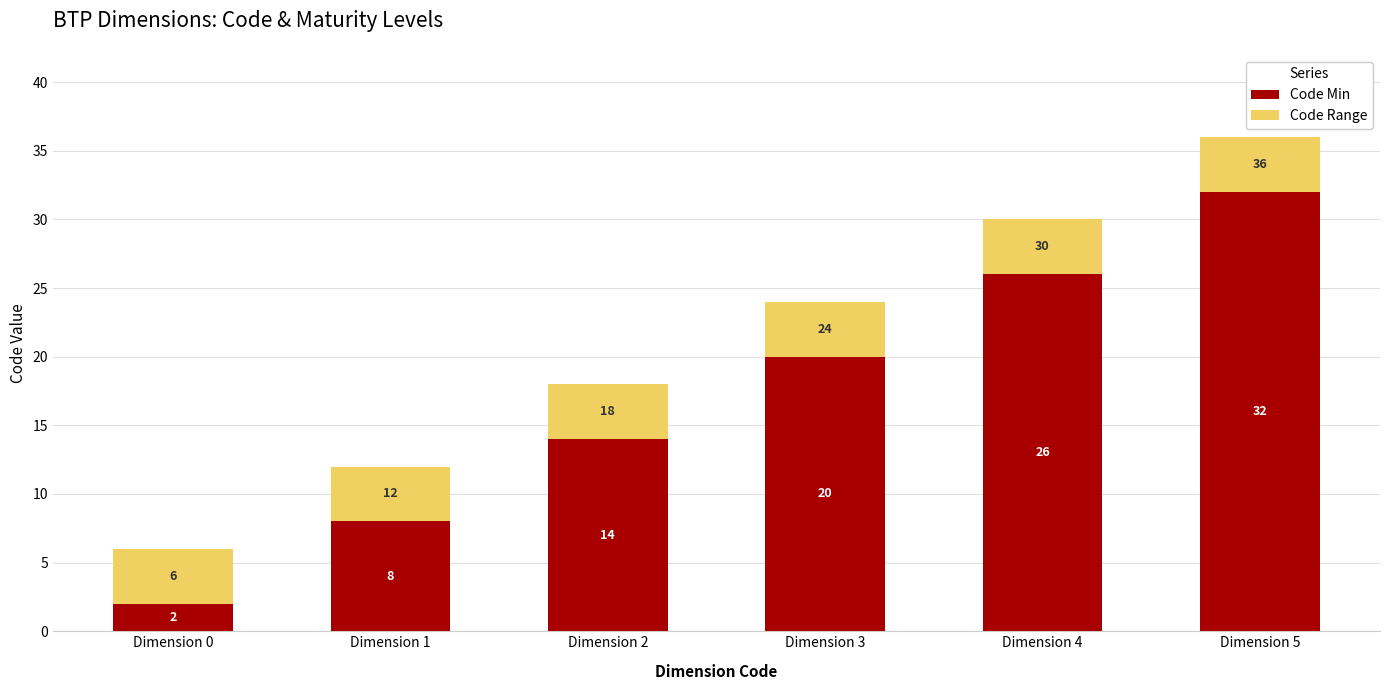

What is the difference between the maximum and minimum values in the Code Min series?

30